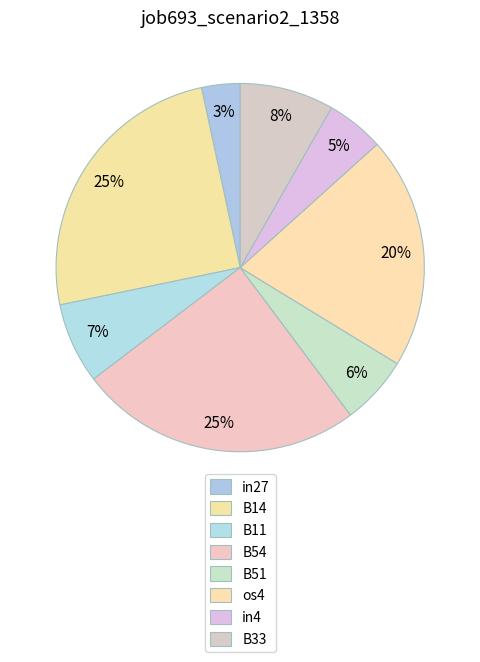

How many segments does this pie chart have?

8